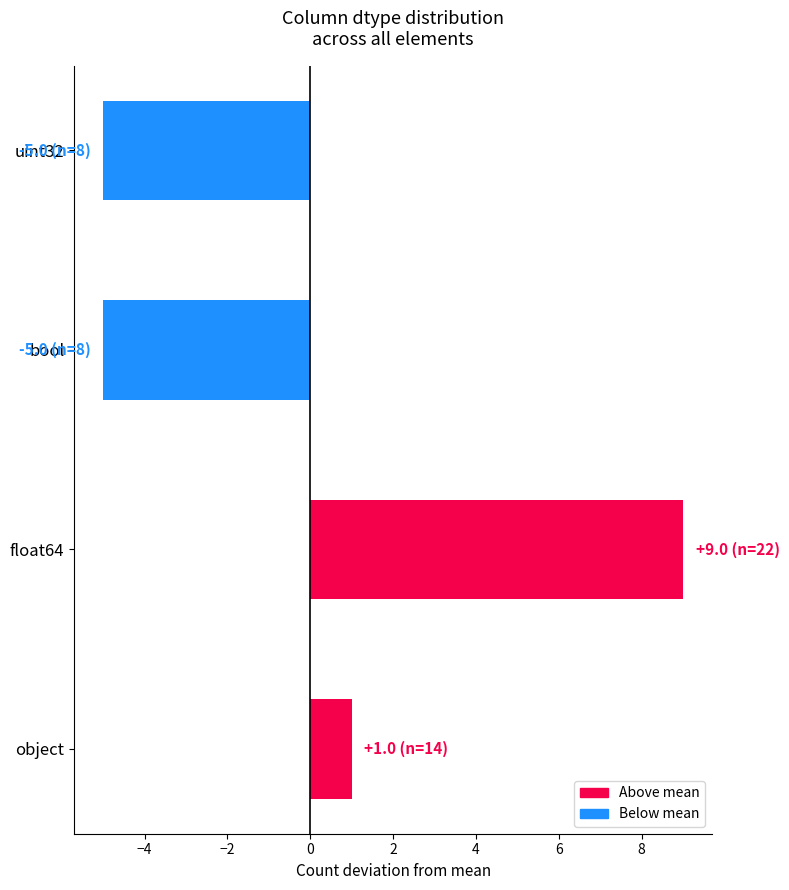

What is the smallest value displayed?

-5